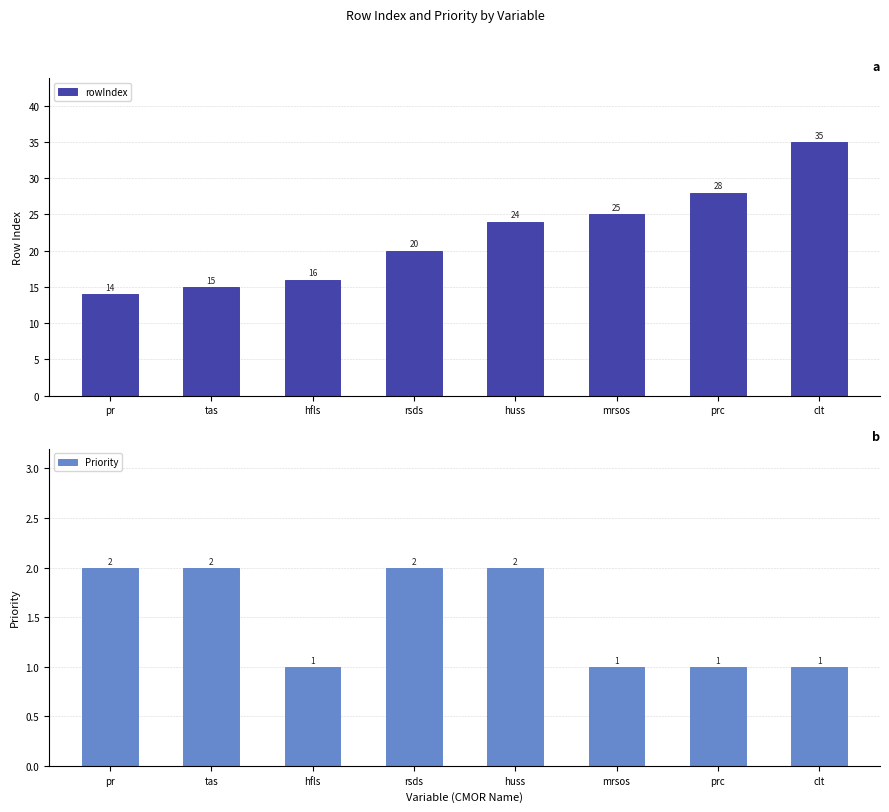

Which series has the largest total across all categories?

rowIndex